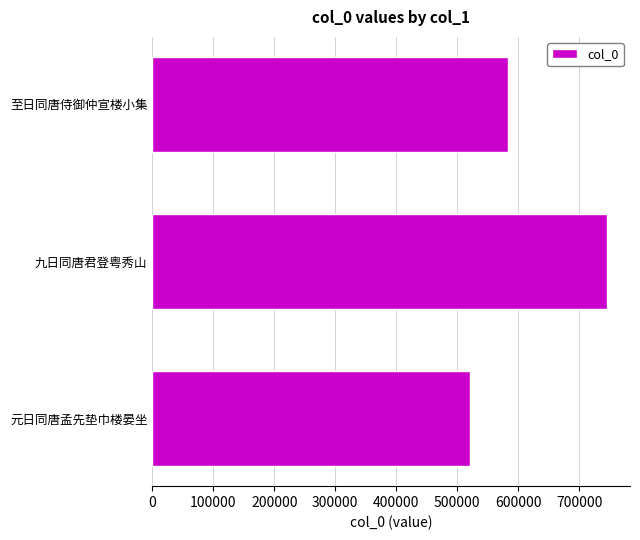

Between 元日同唐孟先垫巾楼晏坐 and 至日同唐侍御仲宣楼小集, which is larger?

至日同唐侍御仲宣楼小集